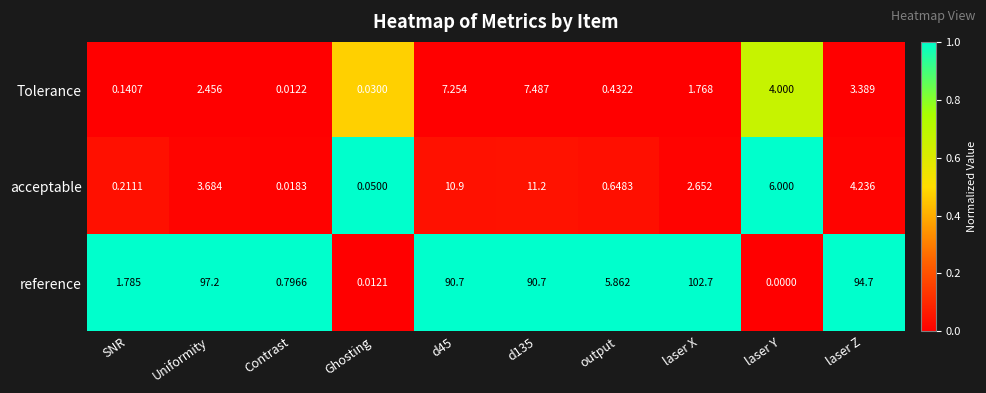

List the series in order of their peak value, highest first.

reference, acceptable, Tolerance